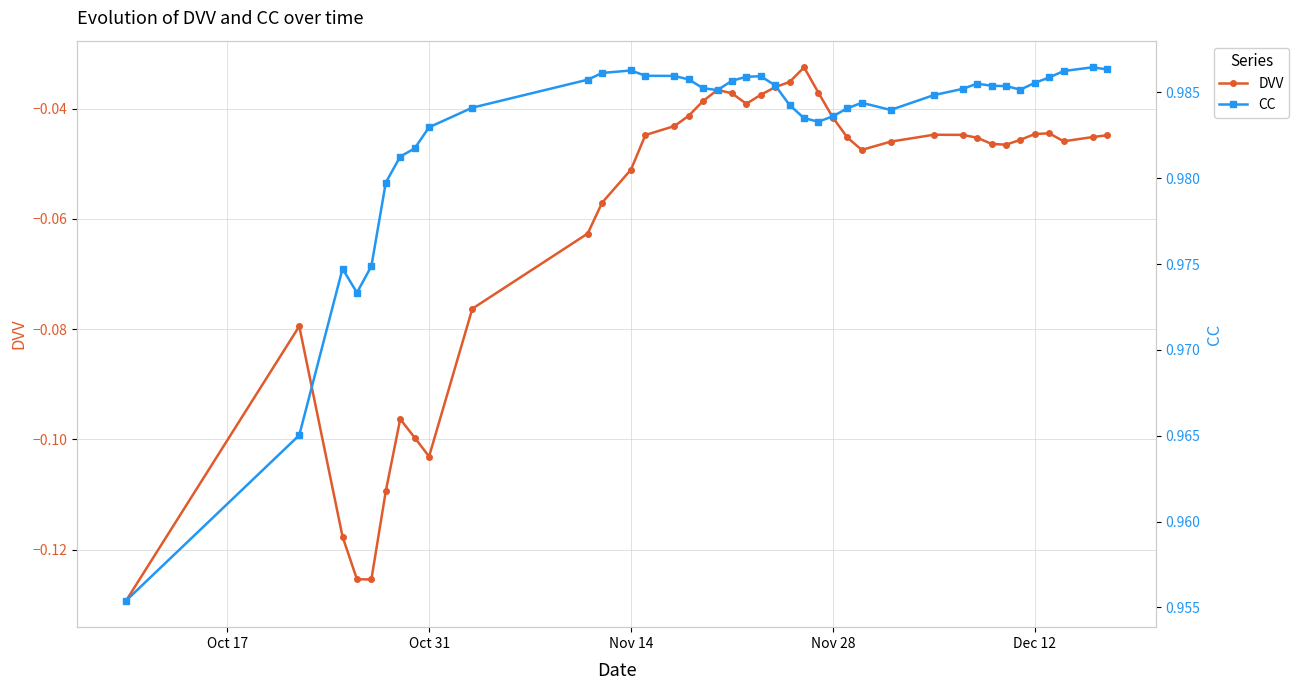

Reading right to left, what are all the values shown in this chart?

DVV: -0.0	-0.0	-0.0	-0.0	-0.0	-0.0	-0.0	-0.0	-0.0	-0.0	-0.0	-0.0	-0.0	-0.0	-0.0	-0.0	-0.0	-0.0	-0.0	-0.0	-0.0	-0.0	-0.0	-0.0	-0.0	-0.0	-0.0	-0.1	-0.1	-0.1	-0.1	-0.1	-0.1	-0.1	-0.1	-0.1	-0.1	-0.1	-0.1	-0.1
CC: 1.0	1.0	1.0	1.0	1.0	1.0	1.0	1.0	1.0	1.0	1.0	1.0	1.0	1.0	1.0	1.0	1.0	1.0	1.0	1.0	1.0	1.0	1.0	1.0	1.0	1.0	1.0	1.0	1.0	1.0	1.0	1.0	1.0	1.0	1.0	1.0	1.0	1.0	1.0	1.0